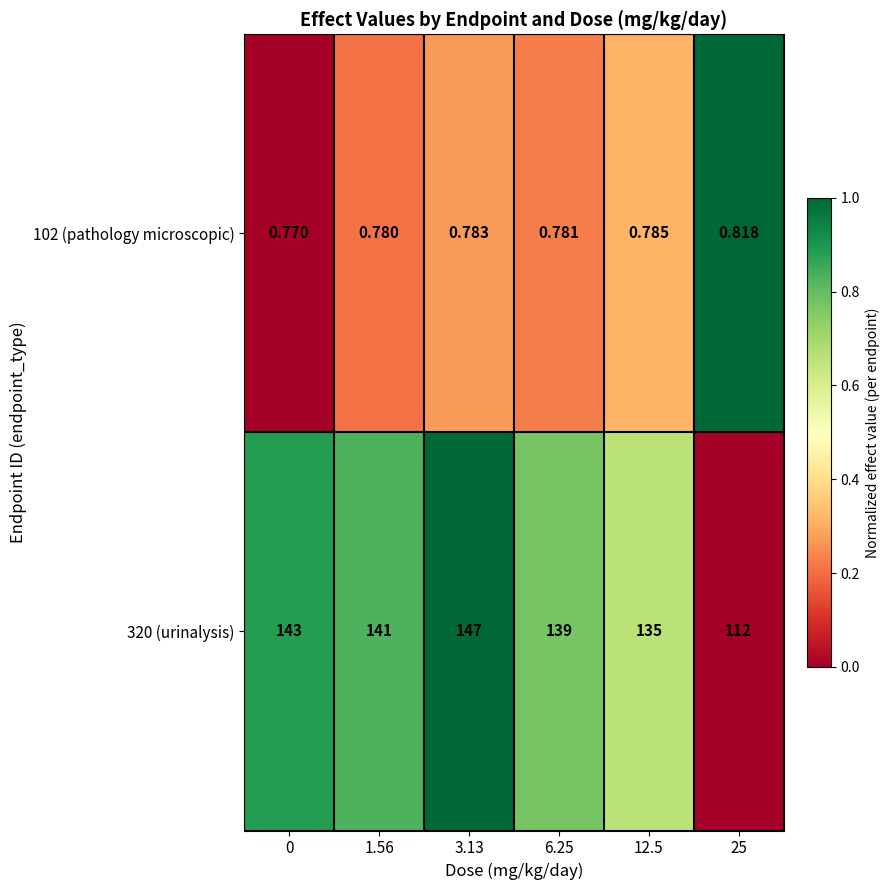

Is the value of 320 (urinalysis) at 0 greater than the value of 102 (pathology microscopic) at 1.56?

Yes